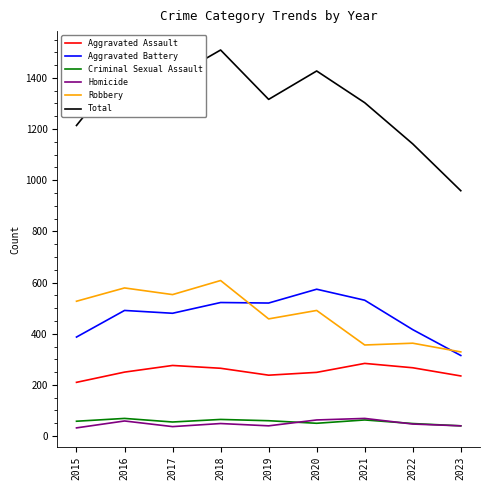

Is this an area chart (filled region under the line)?

No